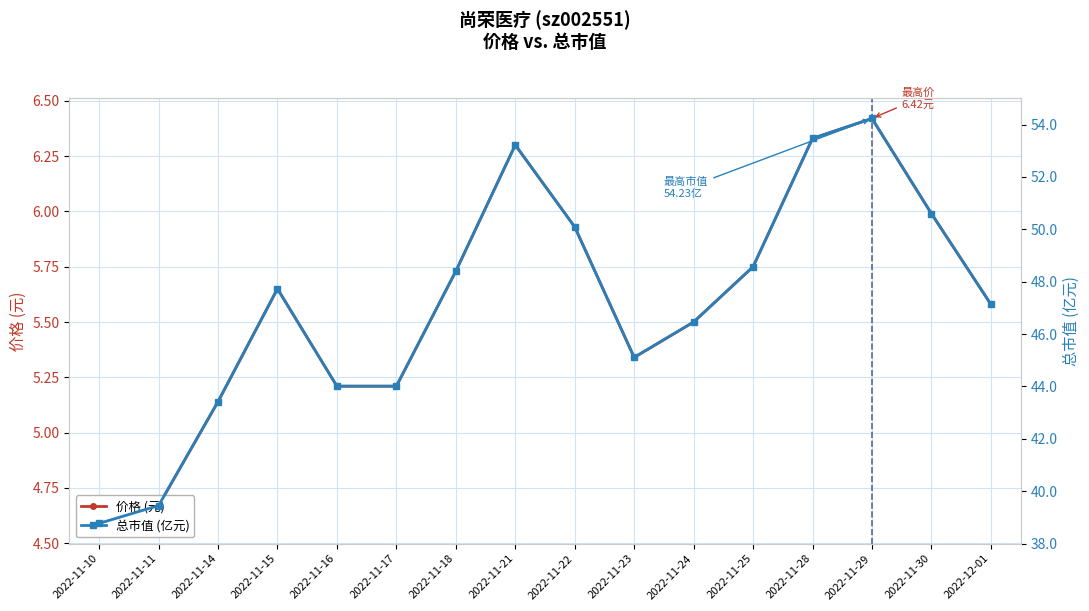

What is the smallest value displayed?

4.6